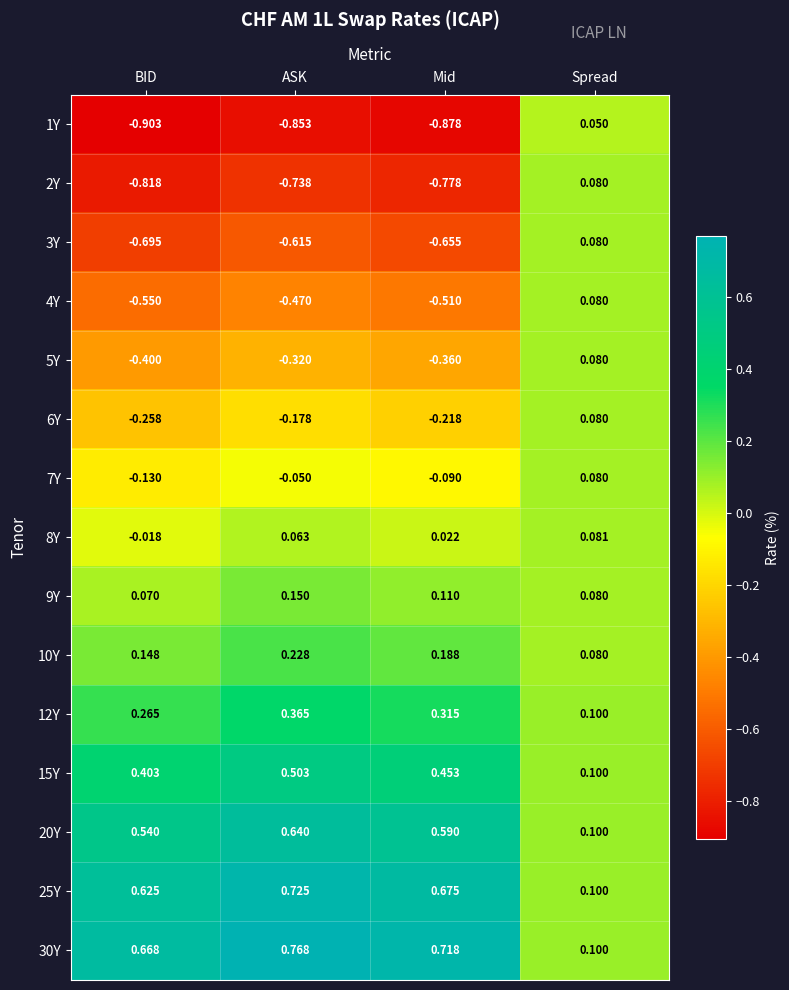

At which label does 7Y first exceed 0?

Spread